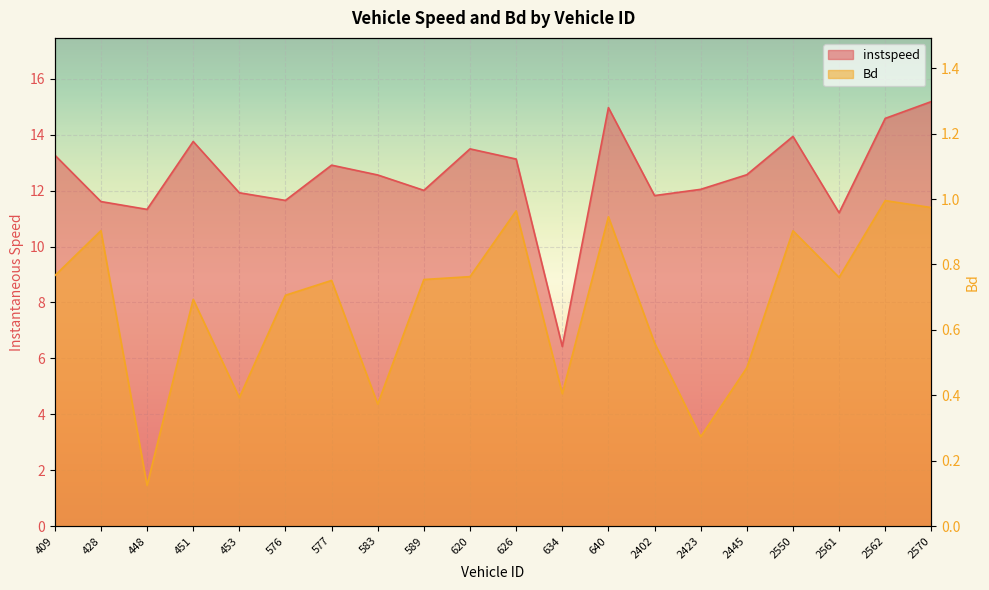

How many data points does each series have?

20